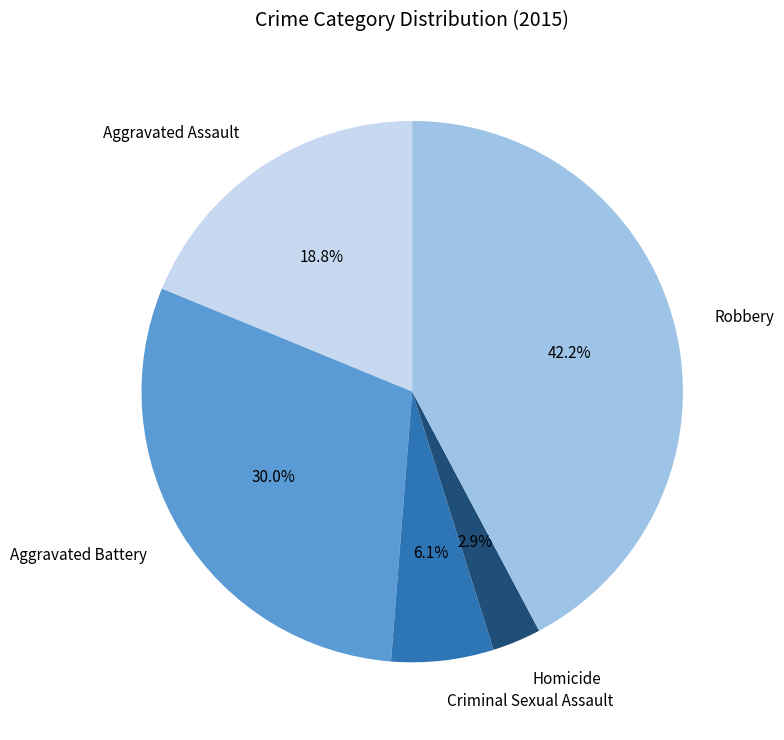

To the nearest percent, what is the average slice percentage?

20%